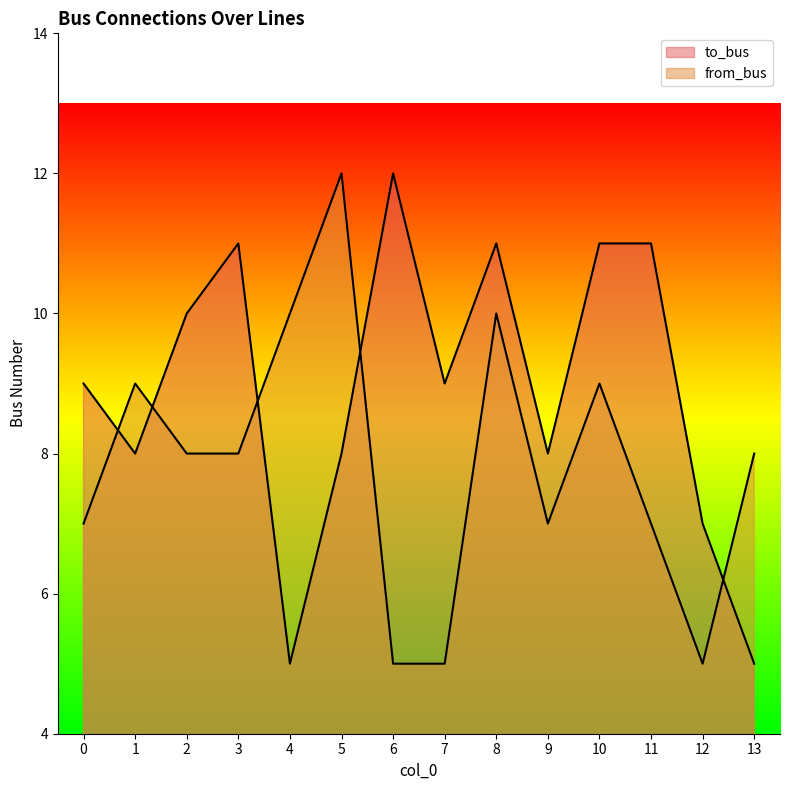

What is the value of the to_bus point at the 9th from the left?

11